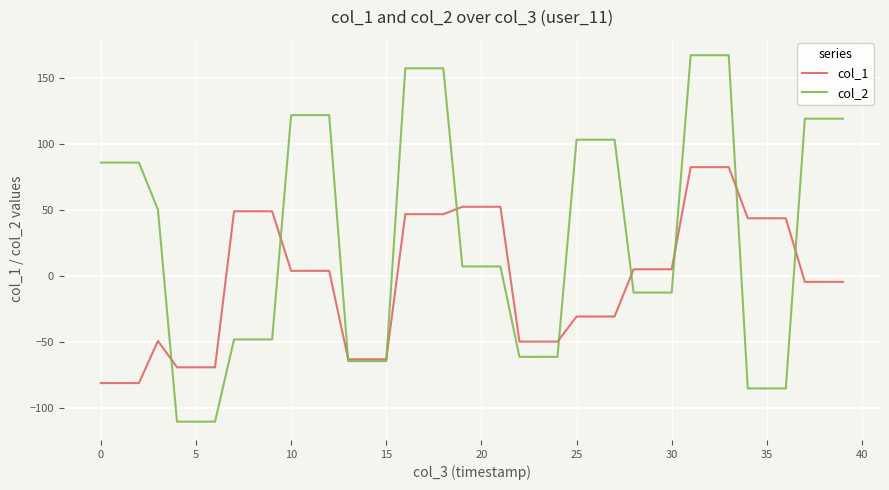

Which series has the widest spread of values?

col_2